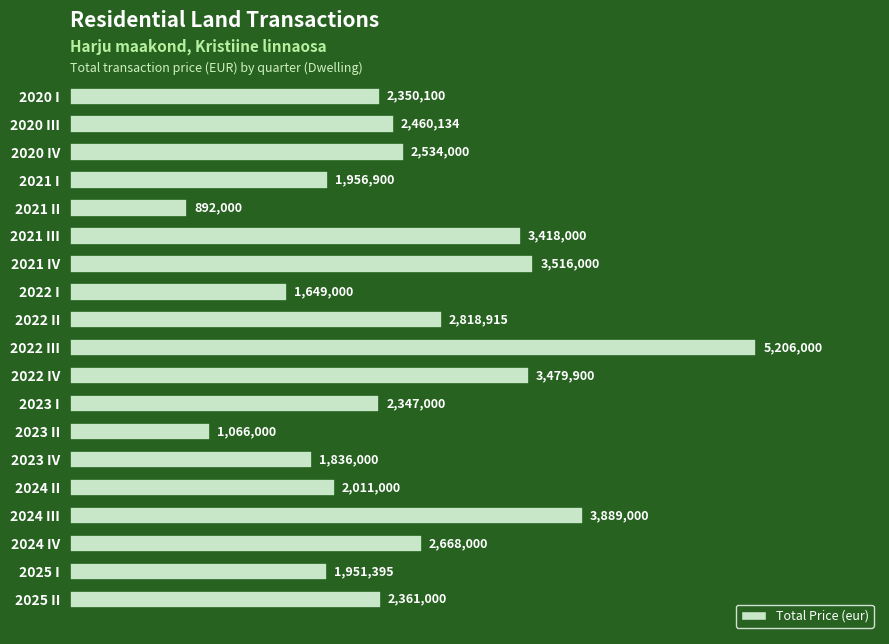

Are the bars grouped side by side (vs. stacked)?

No